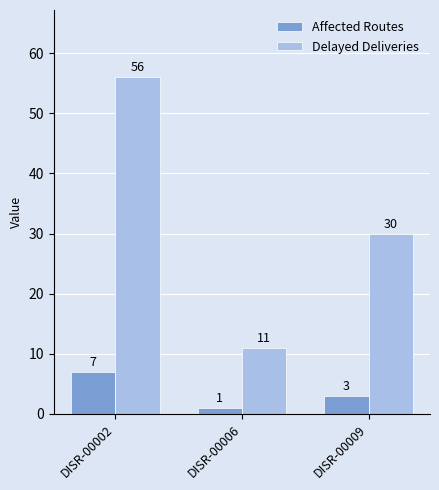

How many bars are there in each group?

2